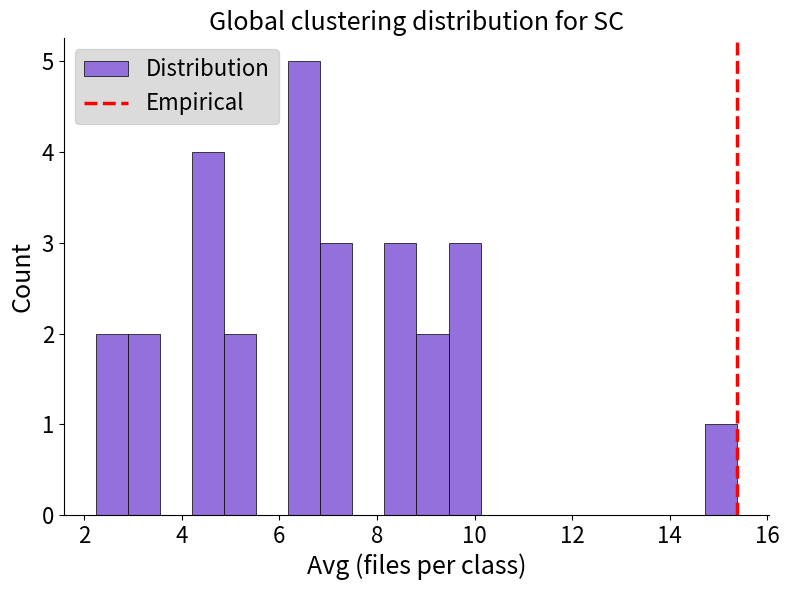

Read against the x-axis, roughly where is the centre of the tallest bar?

6.6